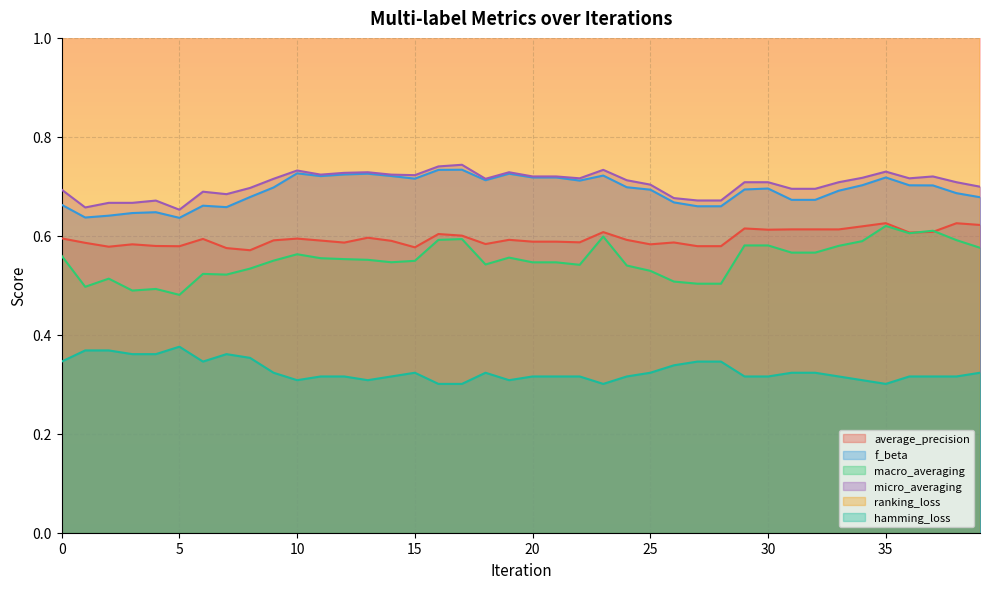

True or false: macro_averaging and f_beta cross at least once.

False